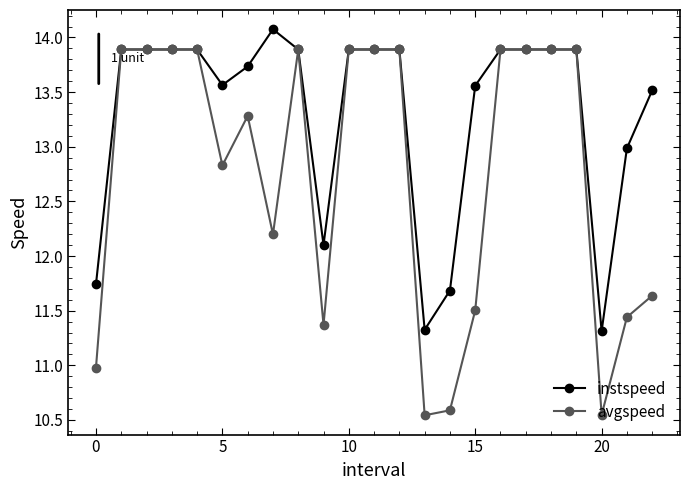

At how many categories does at least one series exceed 12?

19